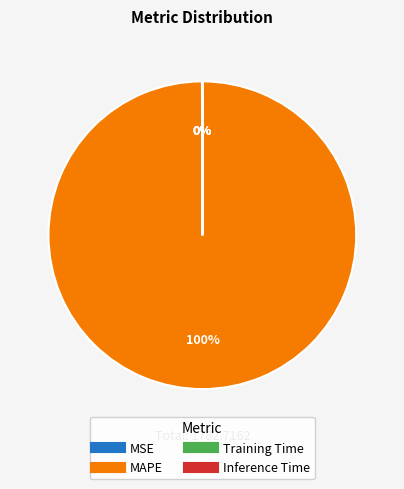

To the nearest percent, what is the difference between the largest and smallest slice percentages?

100%